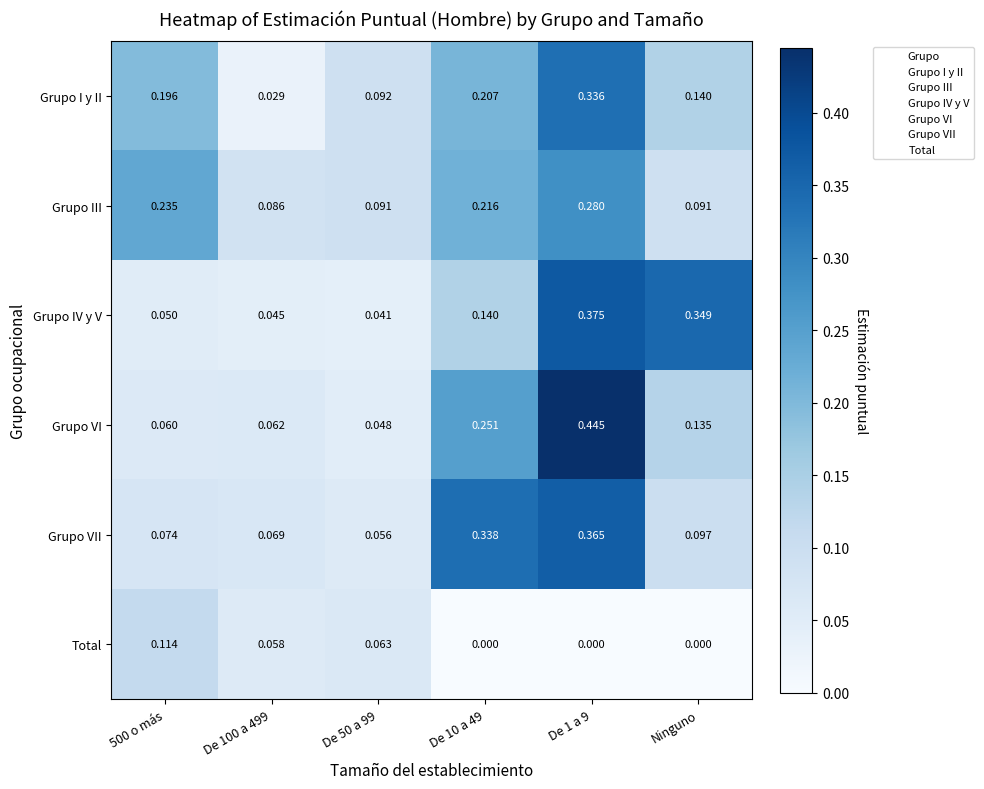

List the series in order of their peak value, lowest first.

Total, Grupo III, Grupo I y II, Grupo VII, Grupo IV y V, Grupo VI